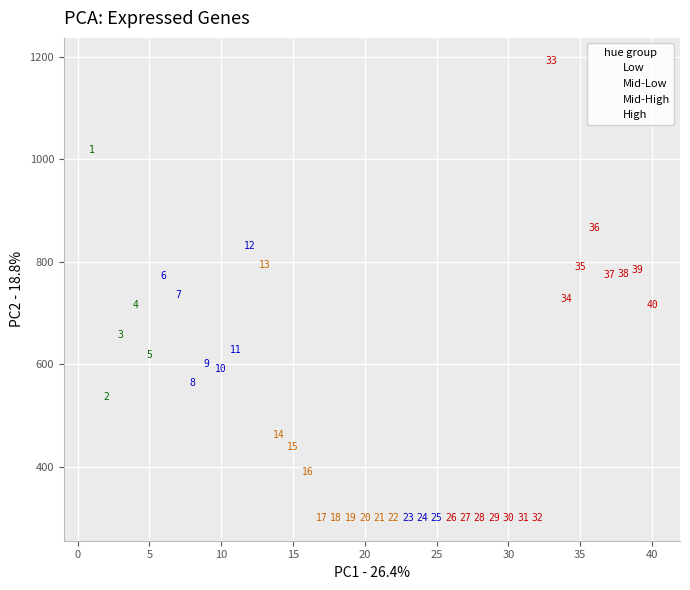

What are all the series names shown in the legend?

Low, Mid-Low, Mid-High, High